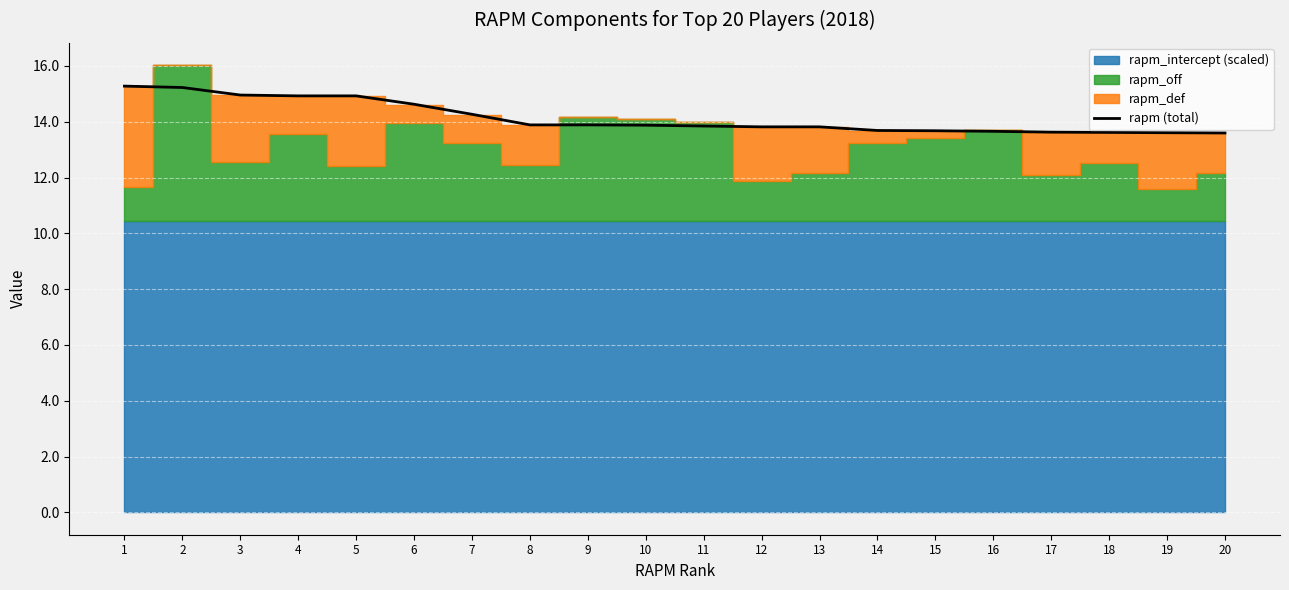

What is the minimum value for rapm (total)?

13.6